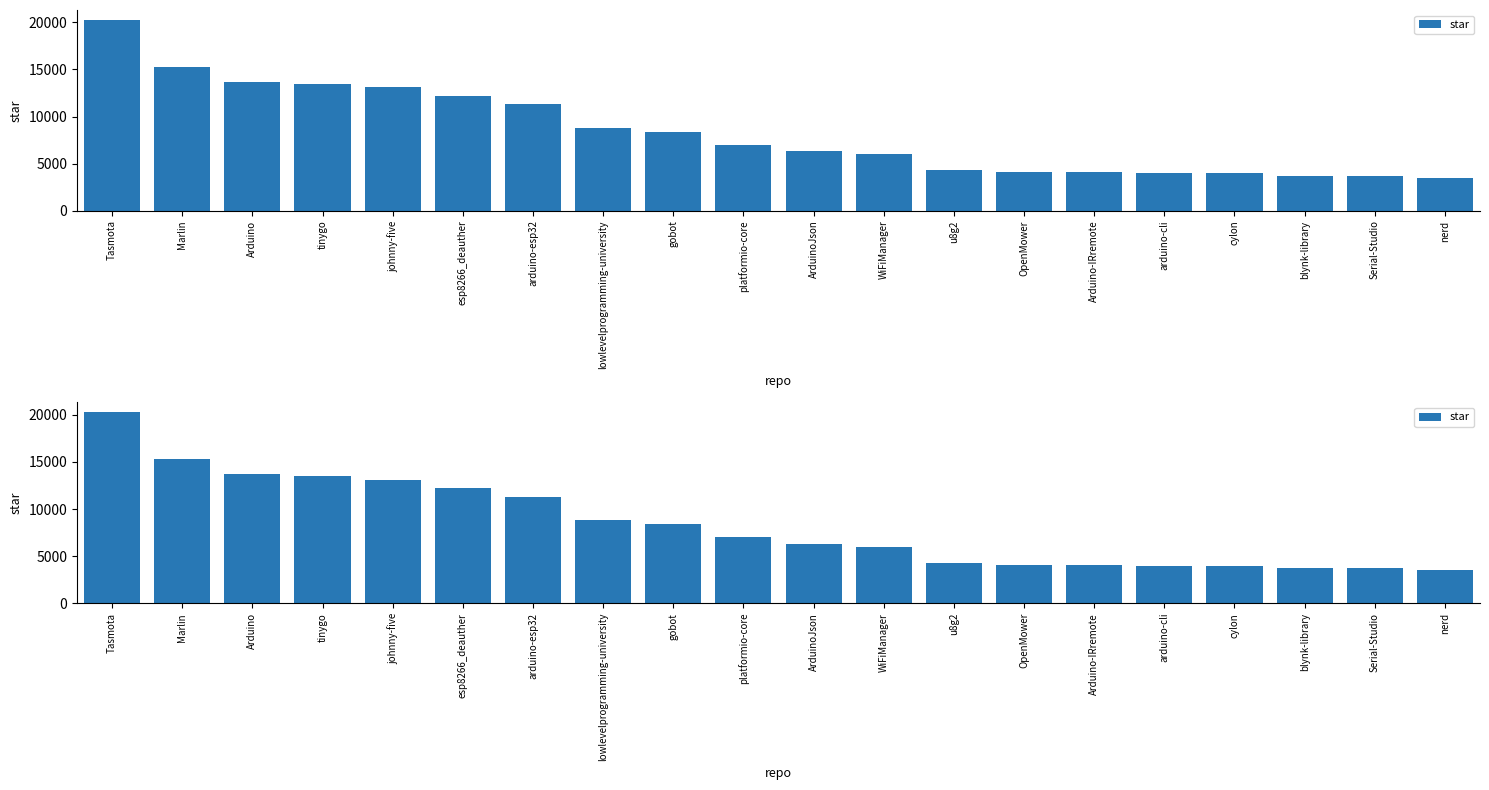

Is it true that the value at arduino-esp32 is 11300?

True